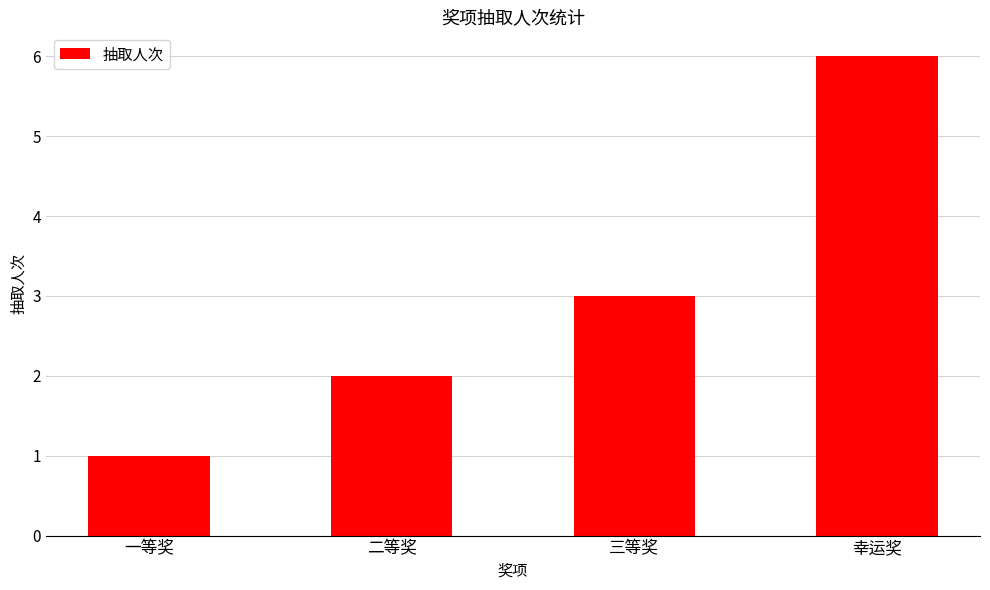

Where is the data nearest to the value 3?

三等奖